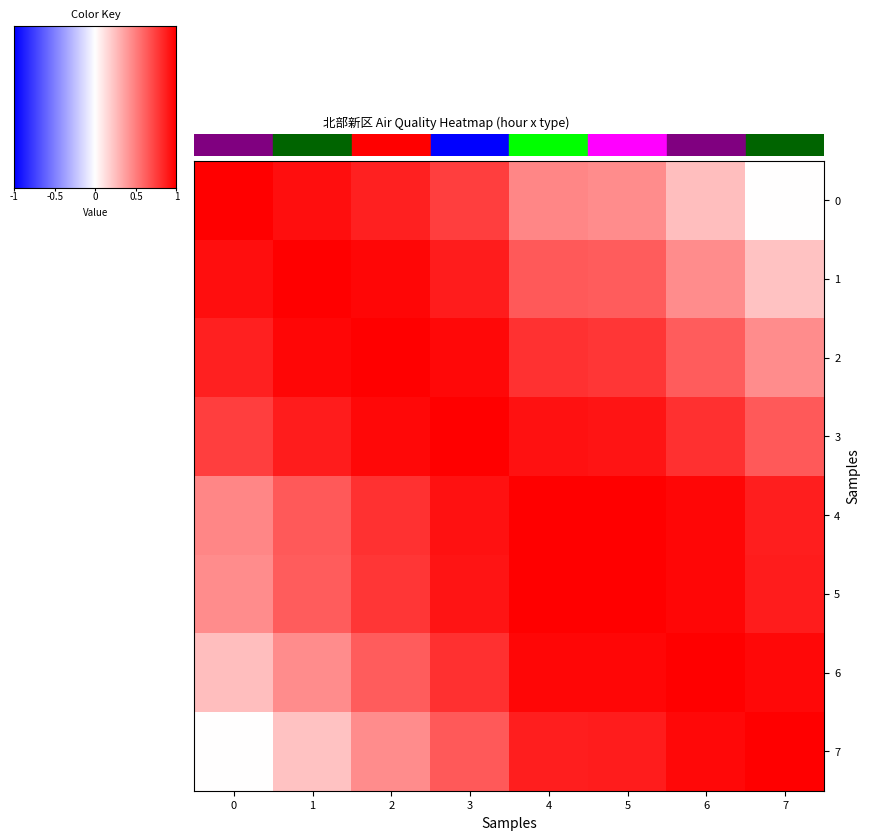

Count the number of data series in this chart.

8